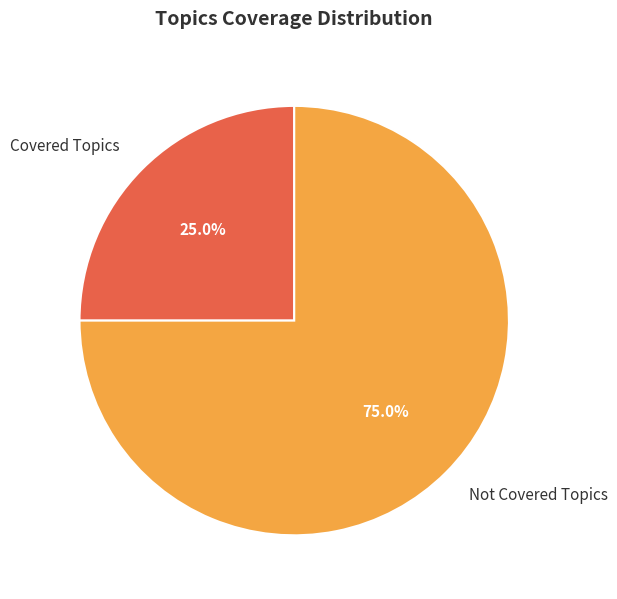

What is the total percentage of Covered Topics and Not Covered Topics?

100.0%